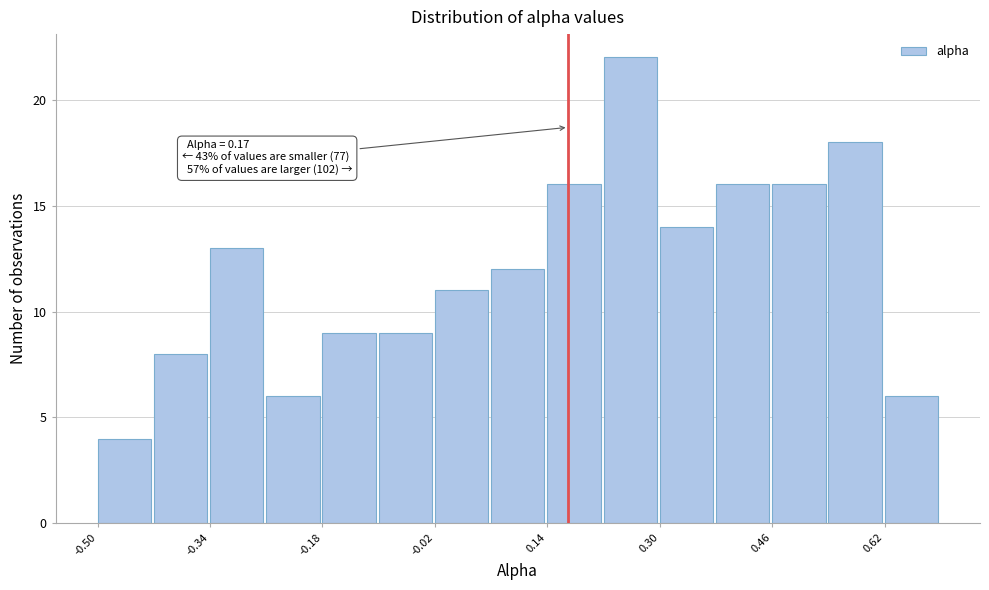

Over which range of the x-axis is the bar tallest?

0.22 to 0.30